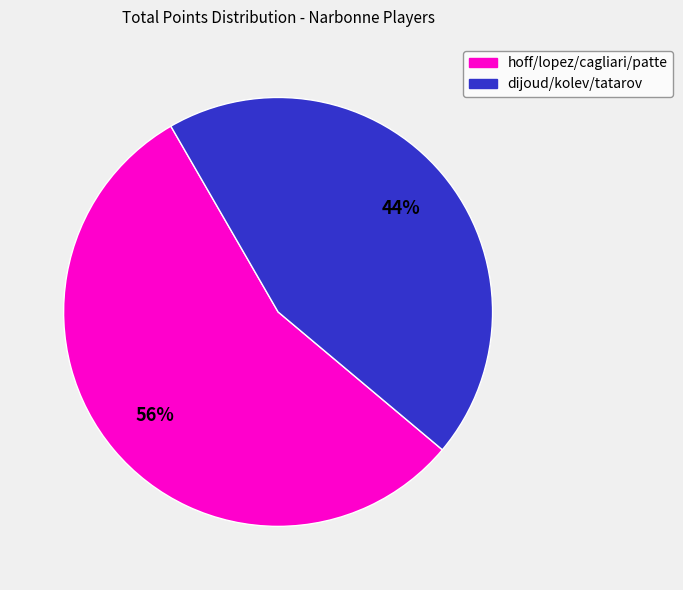

To the nearest percent, what is the average slice percentage?

50%